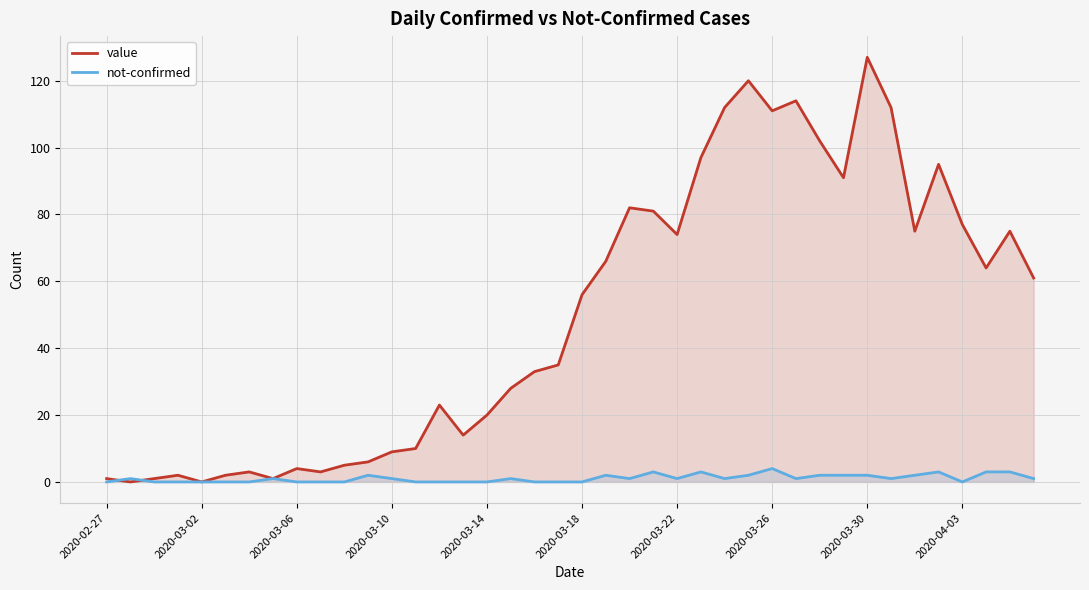

What is the maximum value shown in the chart?

127